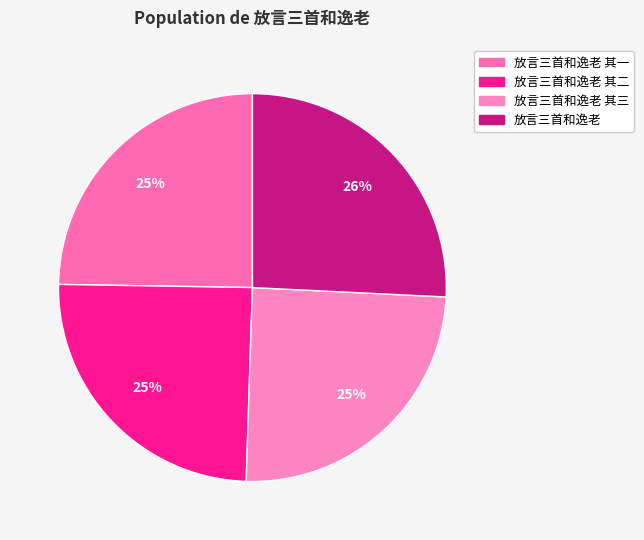

How many slices are in this pie chart?

4